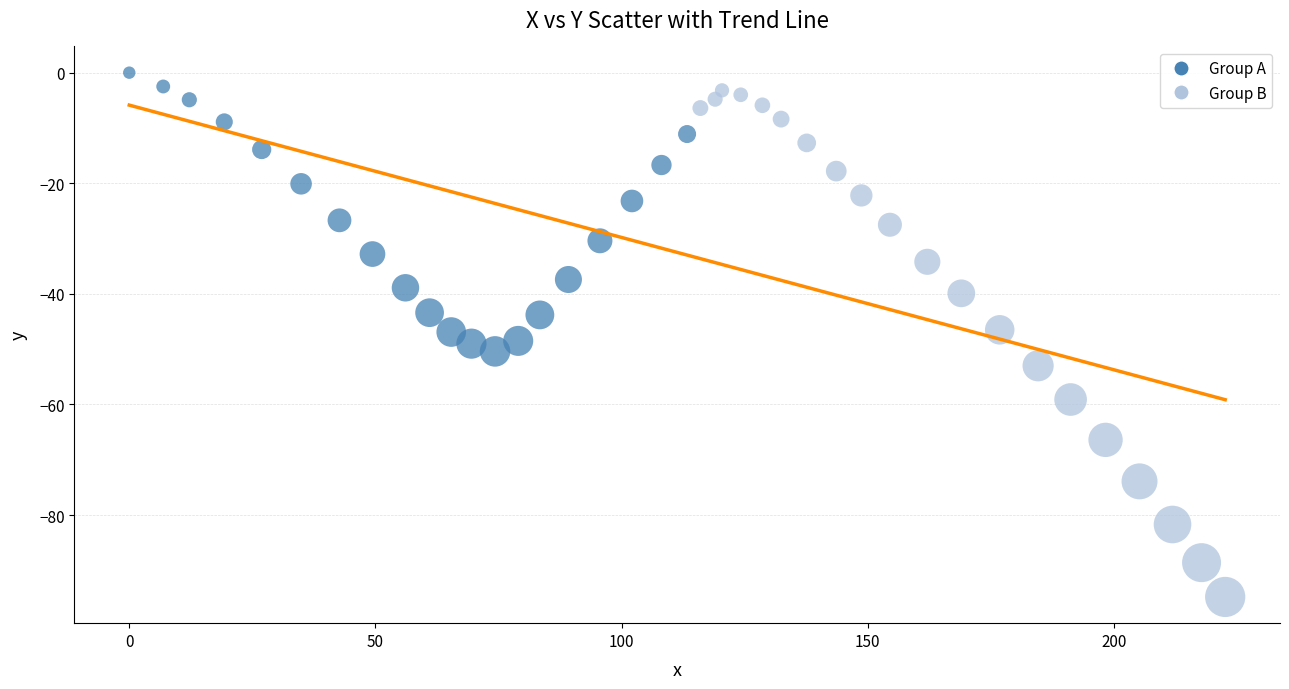

Which series has the largest Y range (max minus min)?

Group B